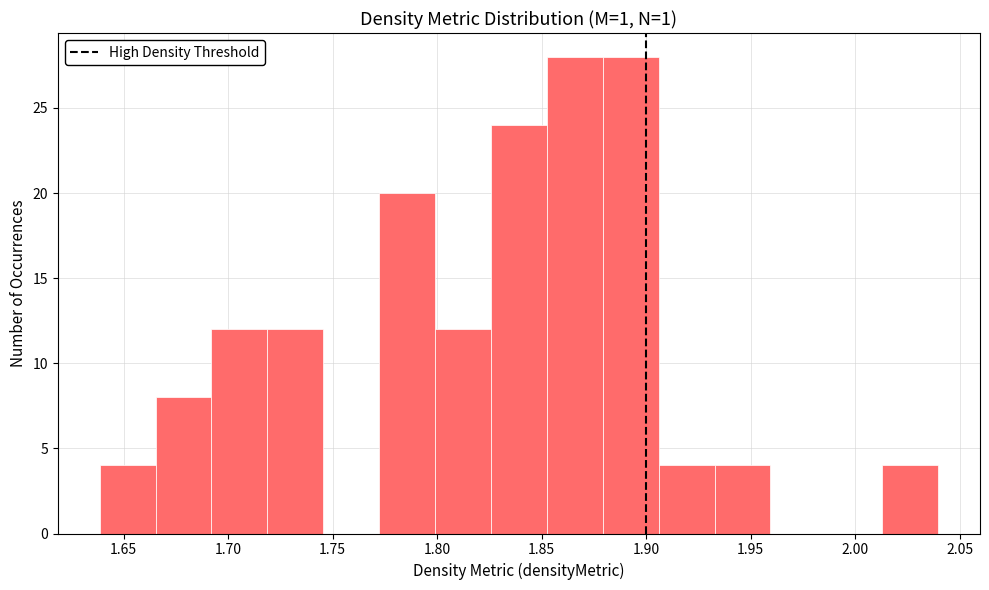

Reading left to right, transcribe this chart: for each bar, give the range it covers on the x-axis and its height. Neither the bar edges nor the heights are printed on the chart, so give them approximately, as read against the axes.

1.640 to 1.665: 4
1.665 to 1.690: 8
1.690 to 1.720: 12
1.720 to 1.745: 12
1.745 to 1.770: 0
1.770 to 1.800: 20
1.800 to 1.825: 12
1.825 to 1.850: 24
1.850 to 1.880: 28
1.880 to 1.905: 28
1.905 to 1.935: 4
1.935 to 1.960: 4
1.960 to 1.985: 0
1.985 to 2.015: 0
2.015 to 2.040: 4